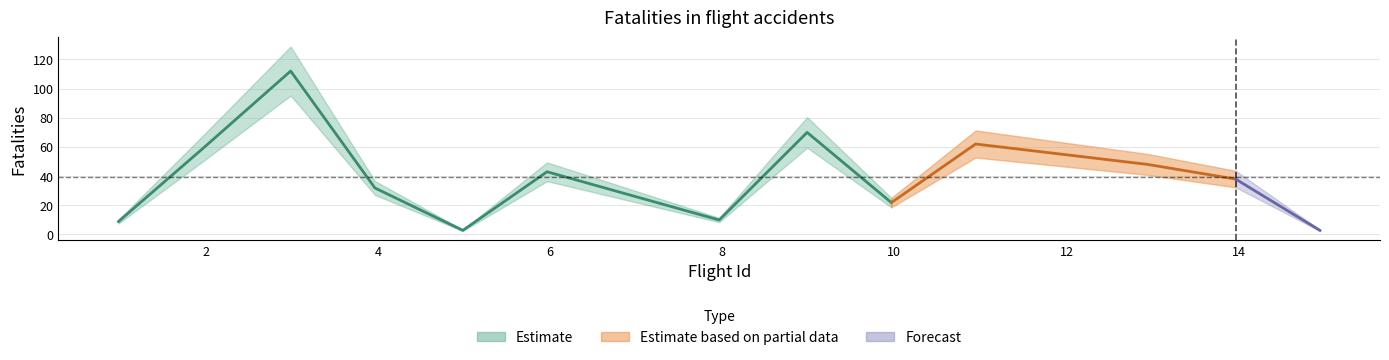

The value at 3.9645390070921973 is 31.8. True or false?

True